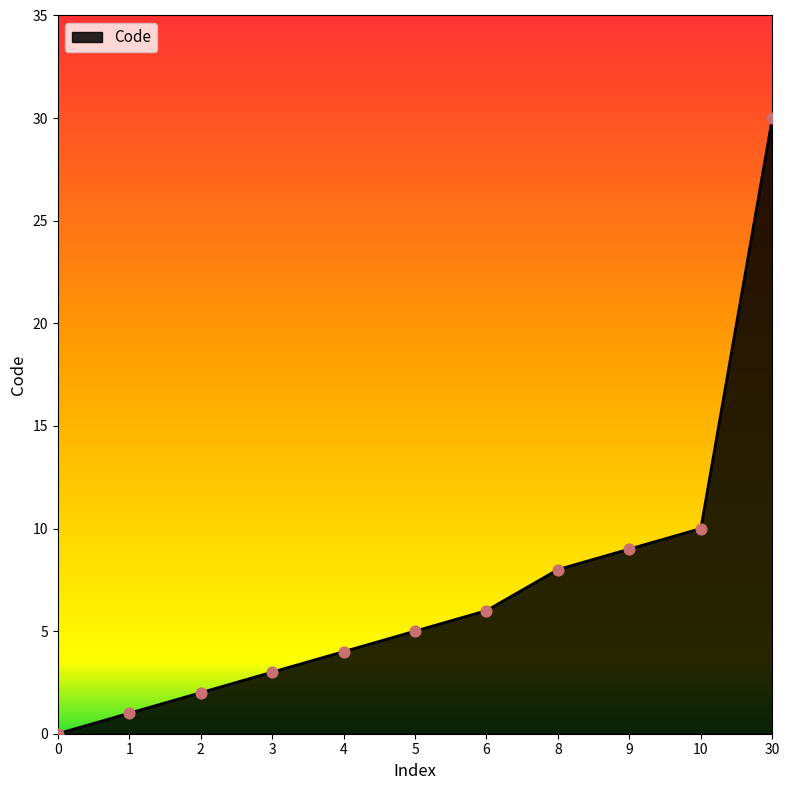

Between 30 and 4, which is larger?

30